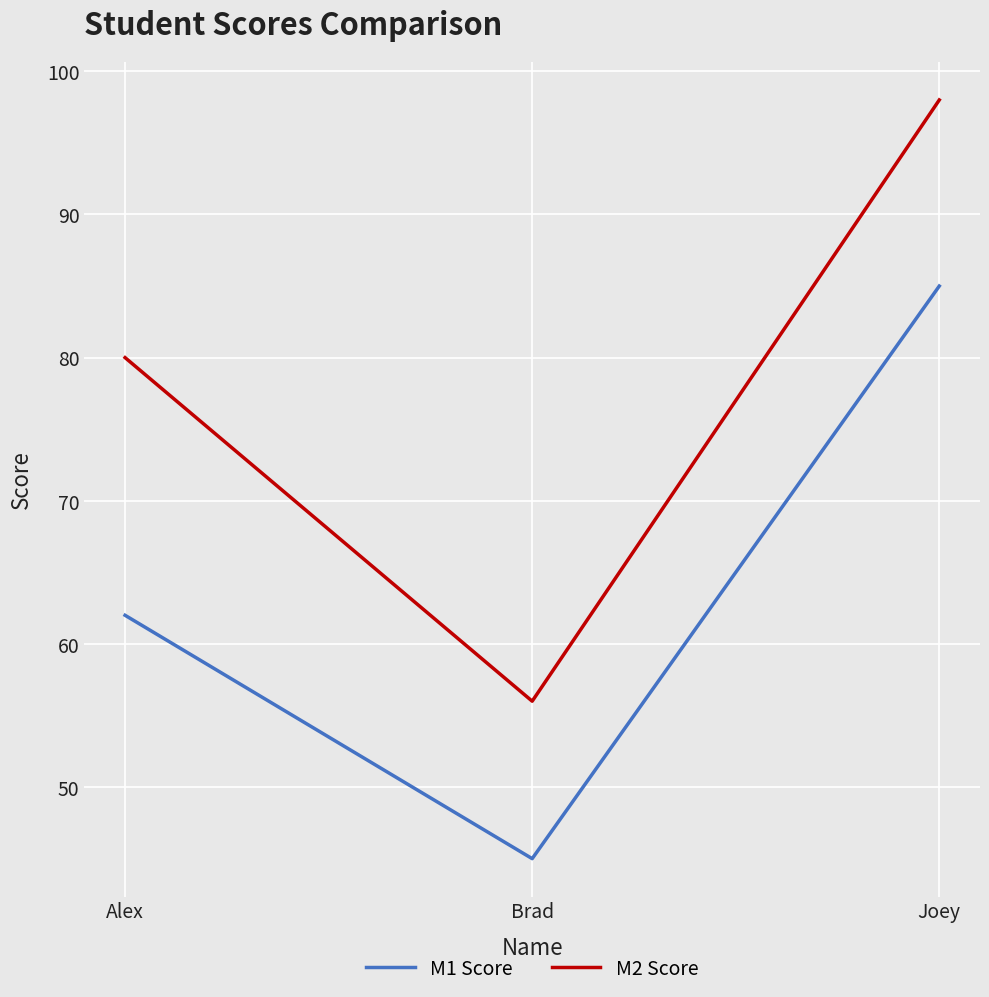

What position from the left is Joey?

3